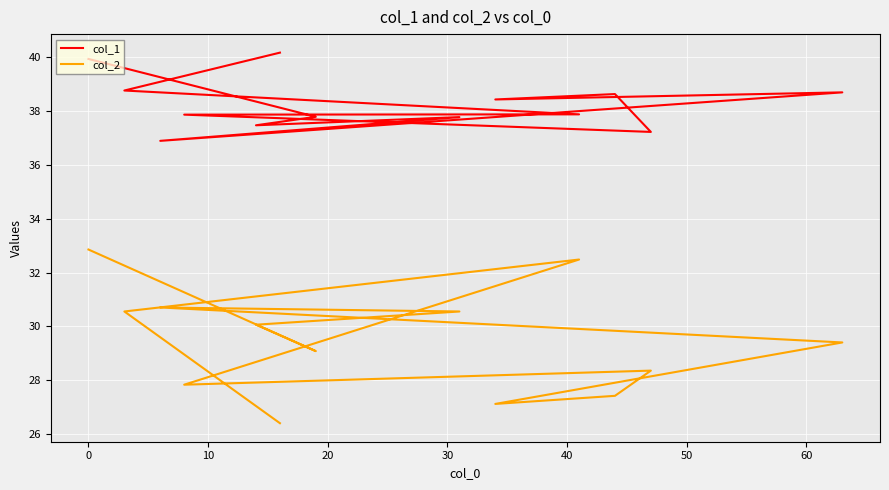

True or false: col_1 and col_2 intersect in this chart.

False